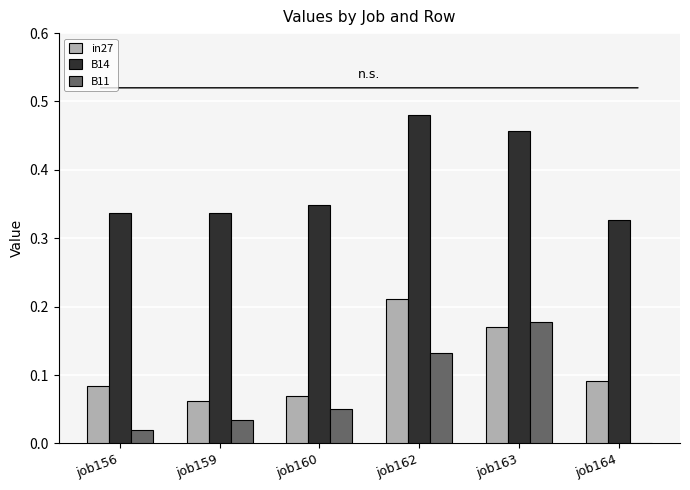

Are the bars horizontal?

No